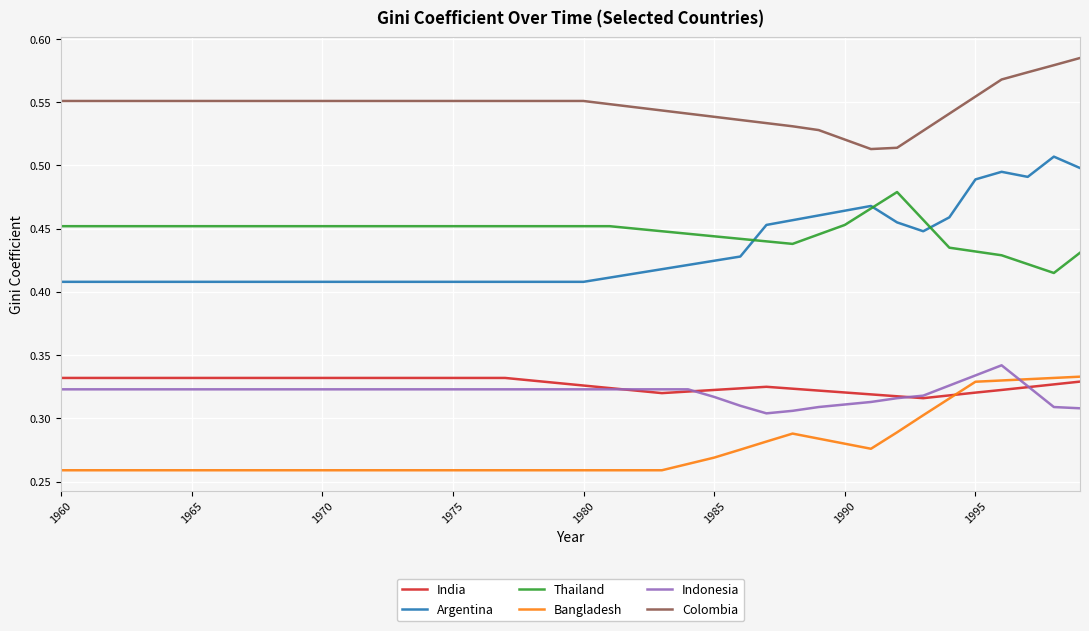

True or false: Colombia and Indonesia intersect in this chart.

False